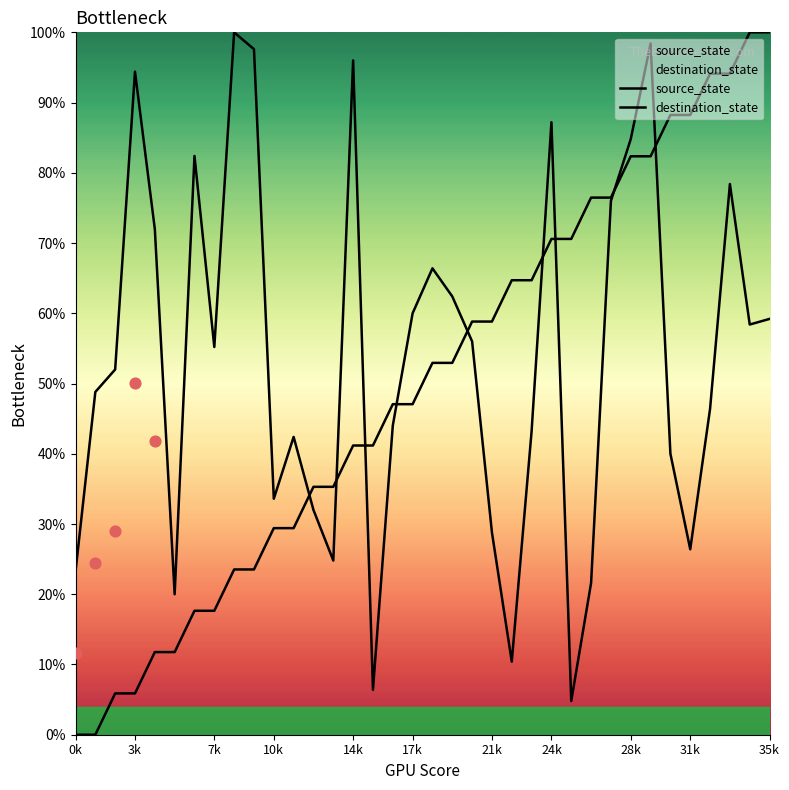

What are all the series names shown in the legend?

source_state, destination_state